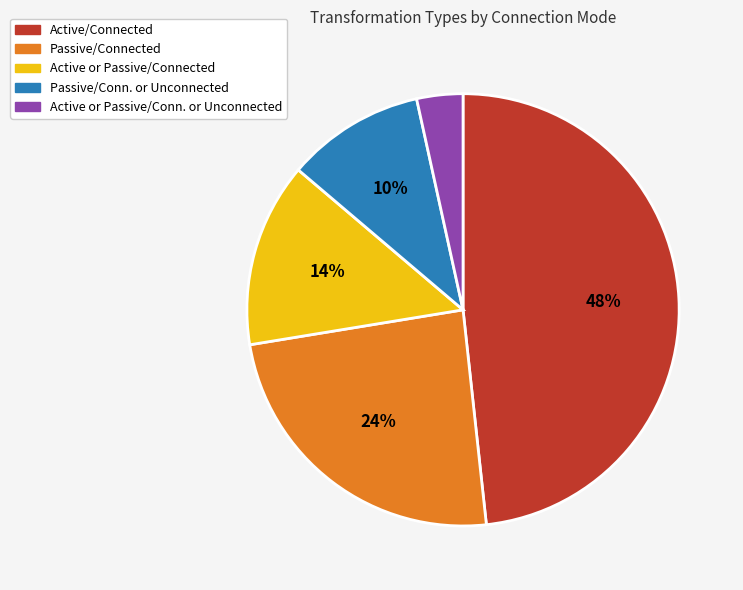

What percentage is the Active or Passive/Conn. or Unconnected slice, to the nearest percent?

3%